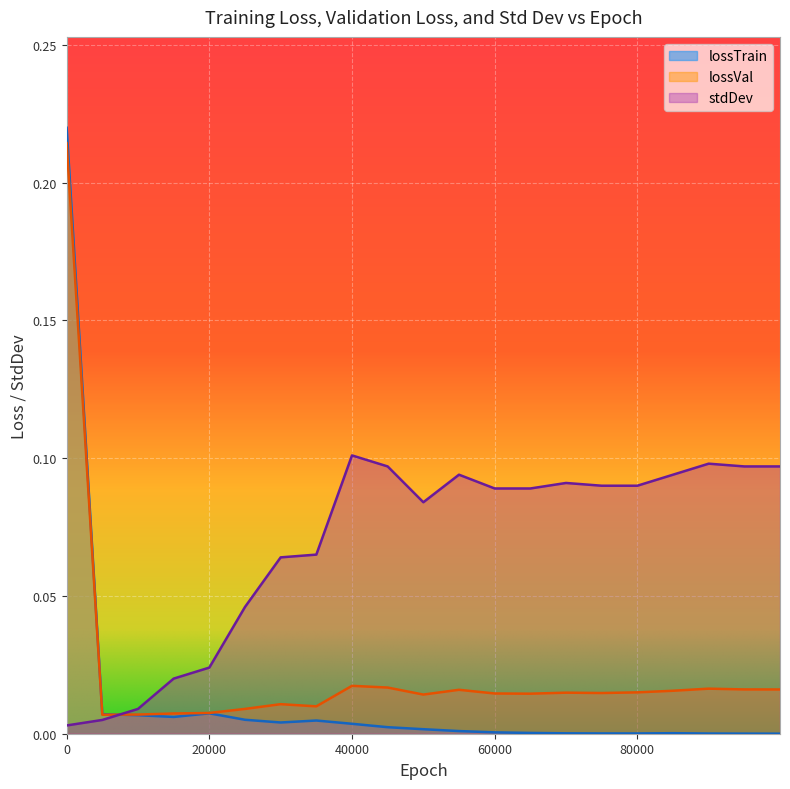

How many data points does each series have?

21